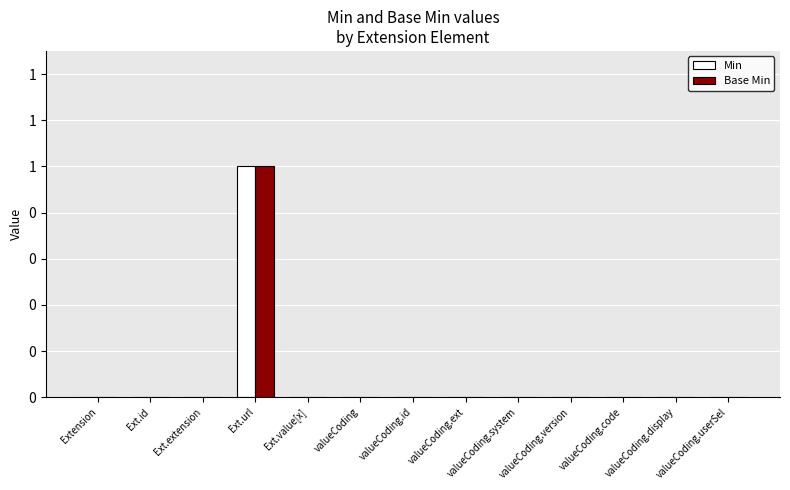

What is the difference between the maximum and minimum values in the Min series?

1